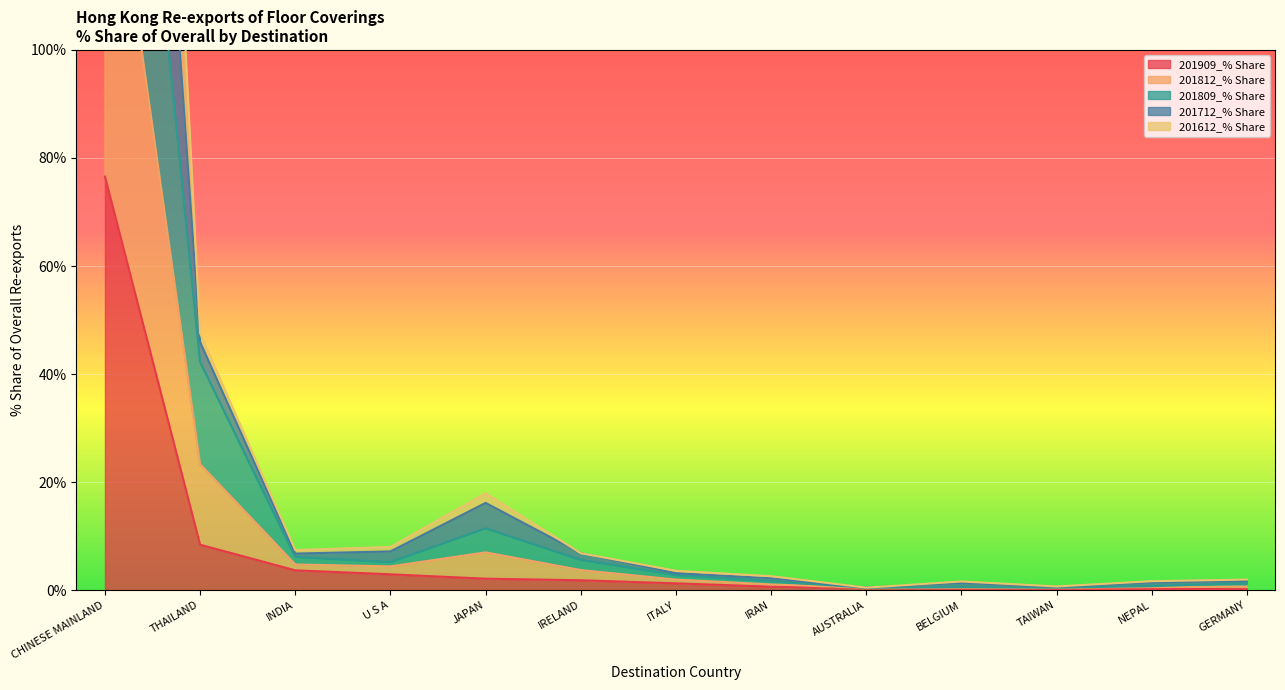

How many distinct data groups are displayed?

5